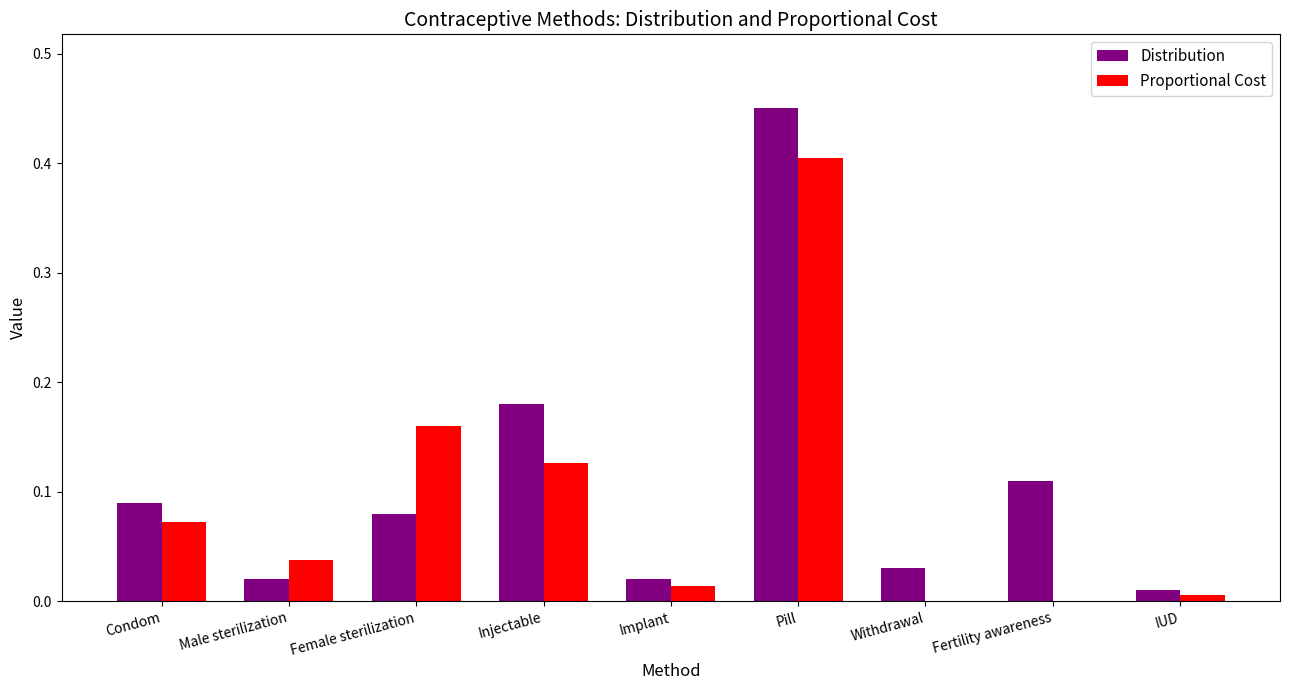

The value of Proportional Cost at Male sterilization is 0.0. True or false?

True